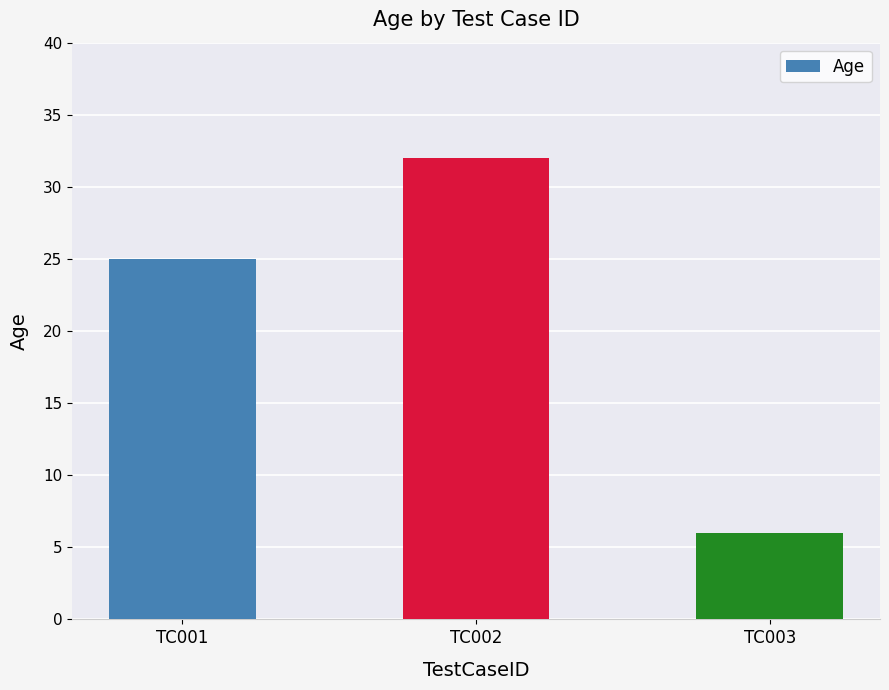

What is the value of the 1st bar from the left?

25